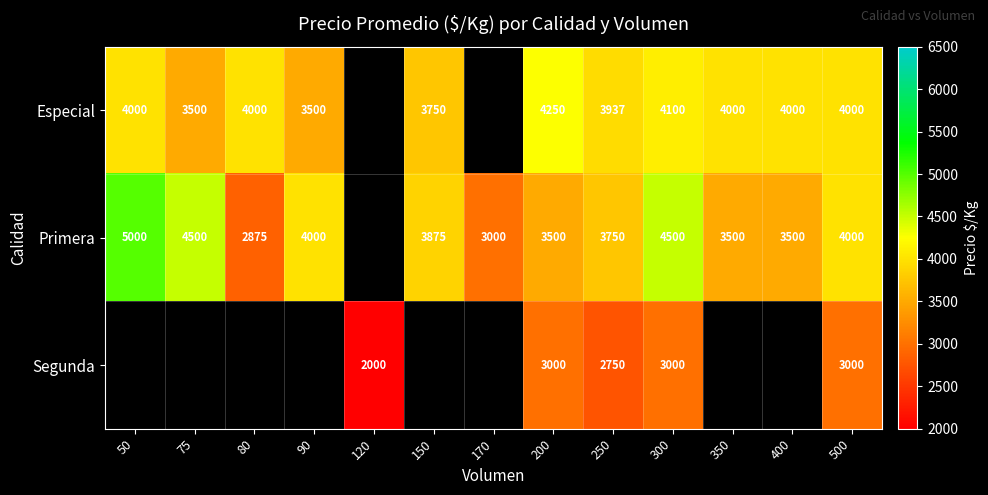

At which category is the sum across all series the highest?

300